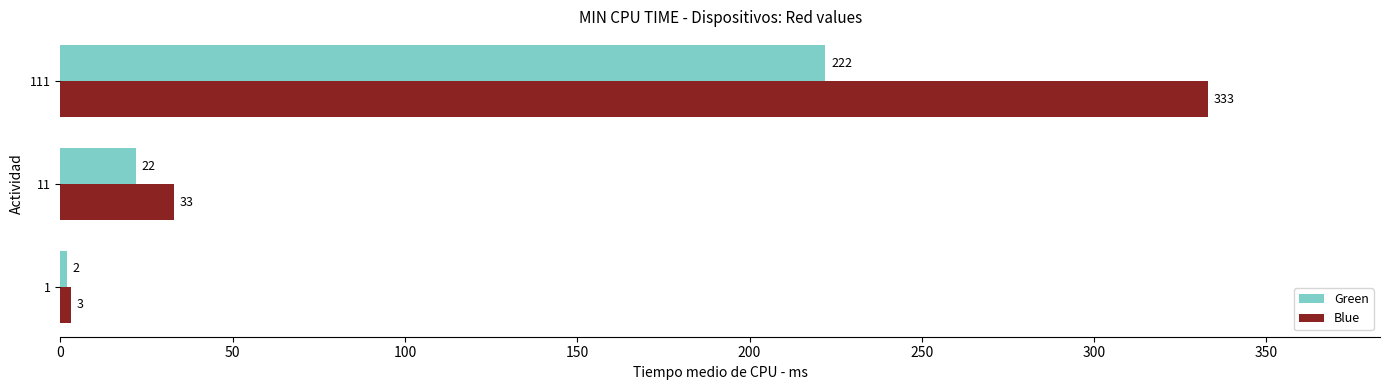

List the labels in order of Green value, largest first.

111, 11, 1